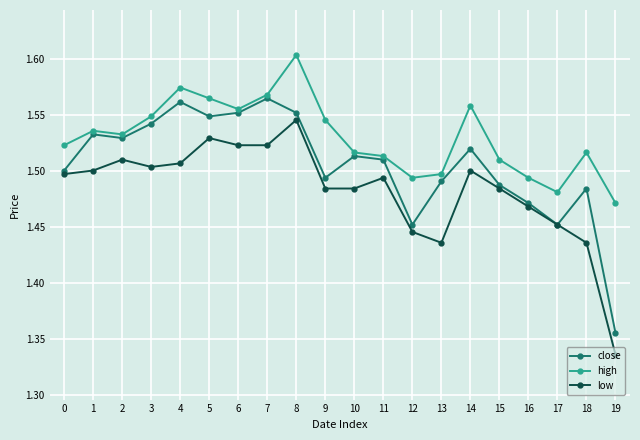

Count the high values in the range 1 to 2.

20